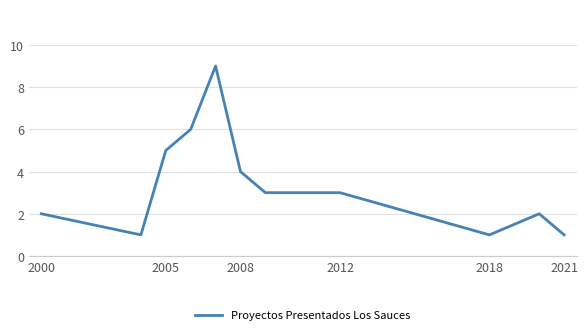

What is the sum of all values?

37